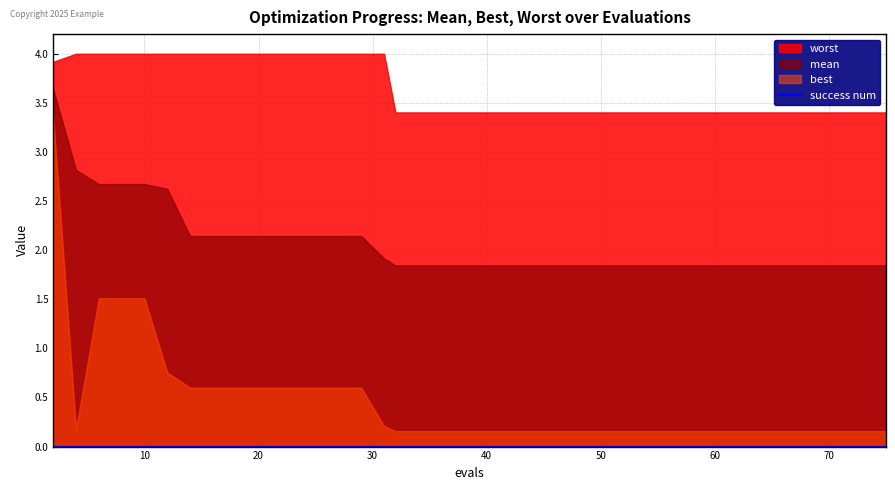

Is it true that worst equals 2.2 at 25?

False